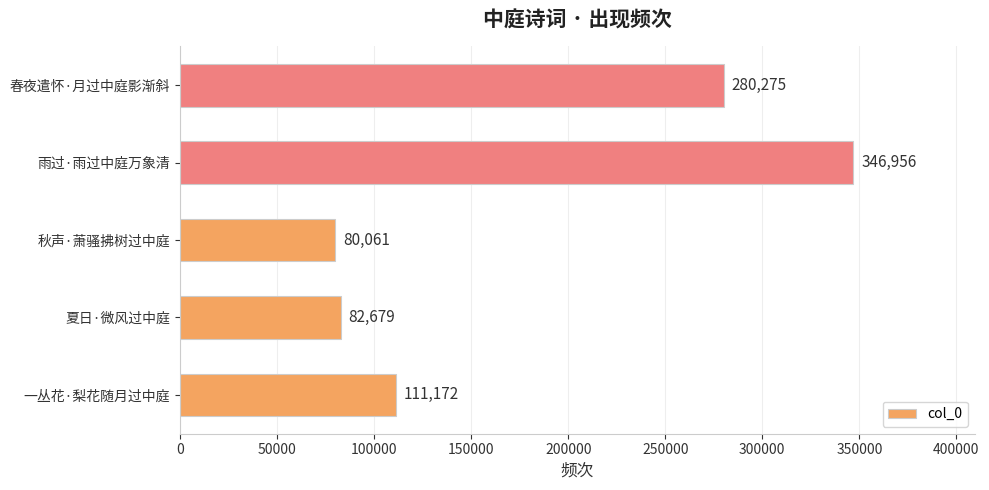

Does the chart contain stacked bars?

No